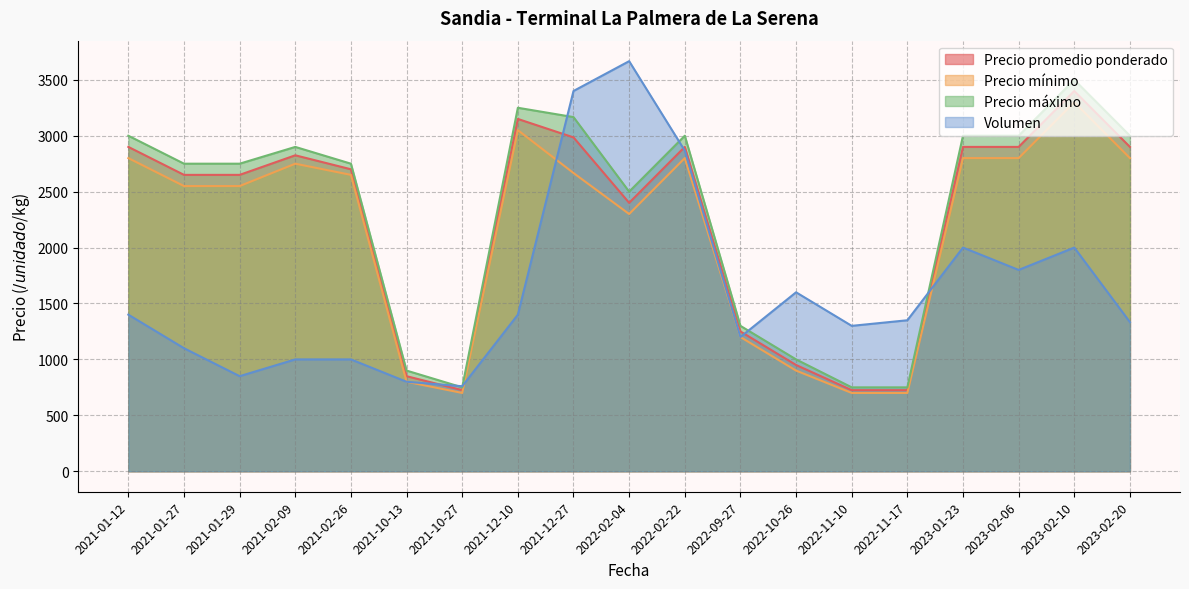

What is the label of the 34th point from the right?

2021-01-29